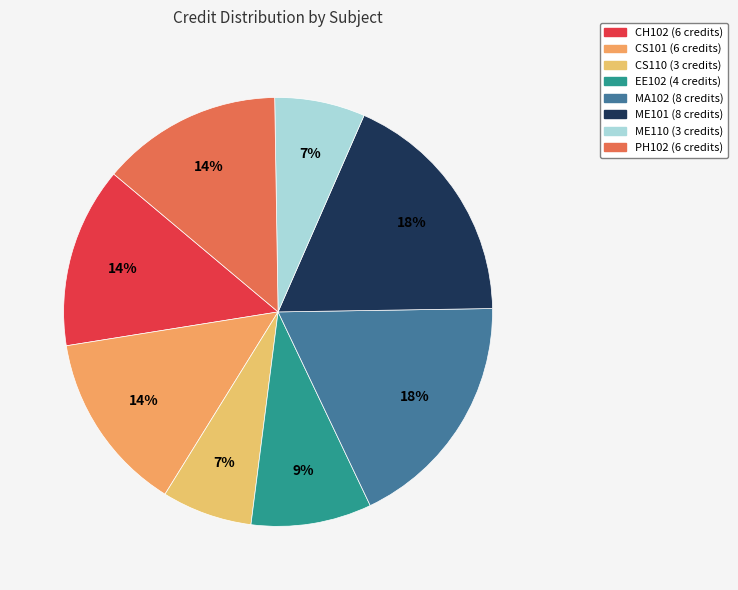

Is it true that ME110 is 18% of the pie?

False